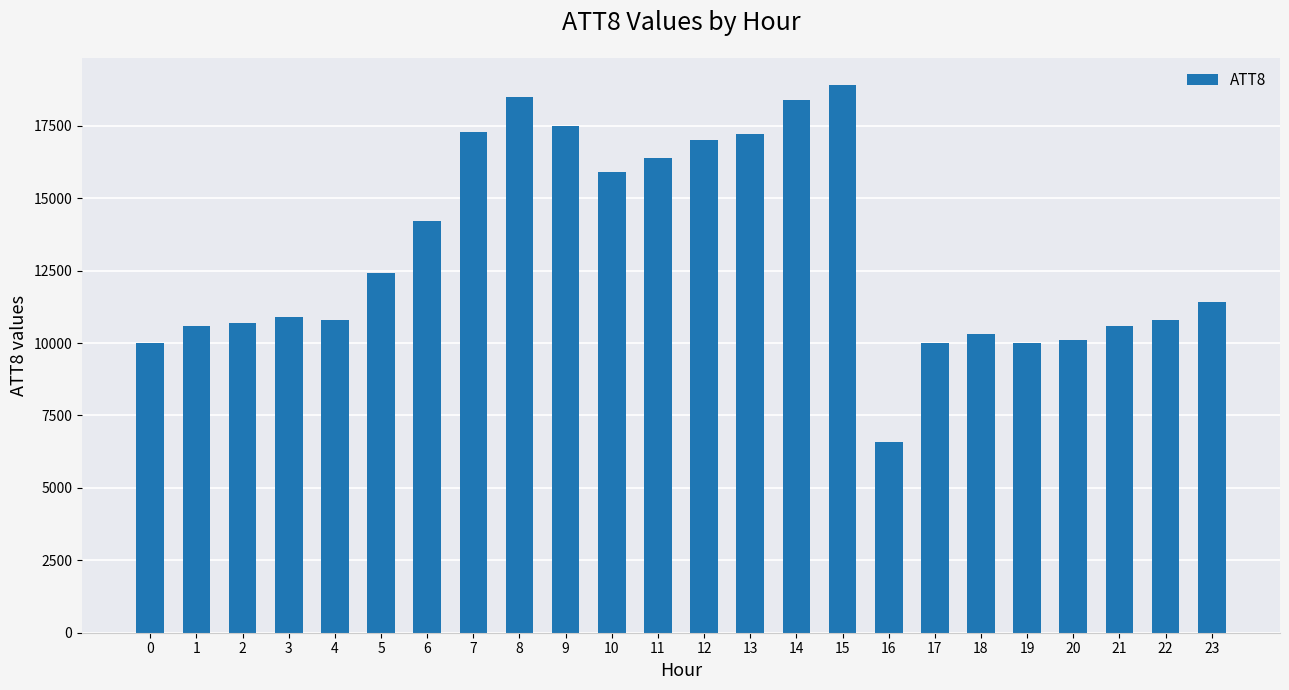

The value at 3 is 10900. True or false?

True